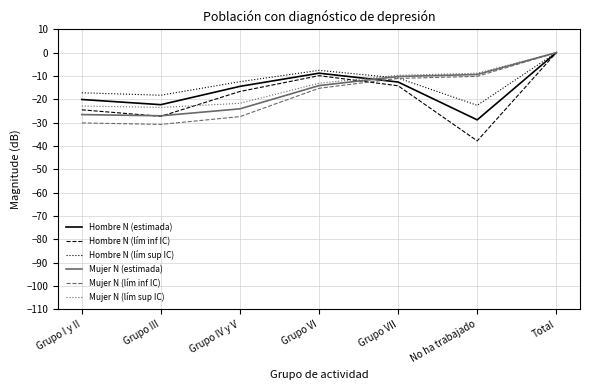

Is this an area chart (filled region under the line)?

No